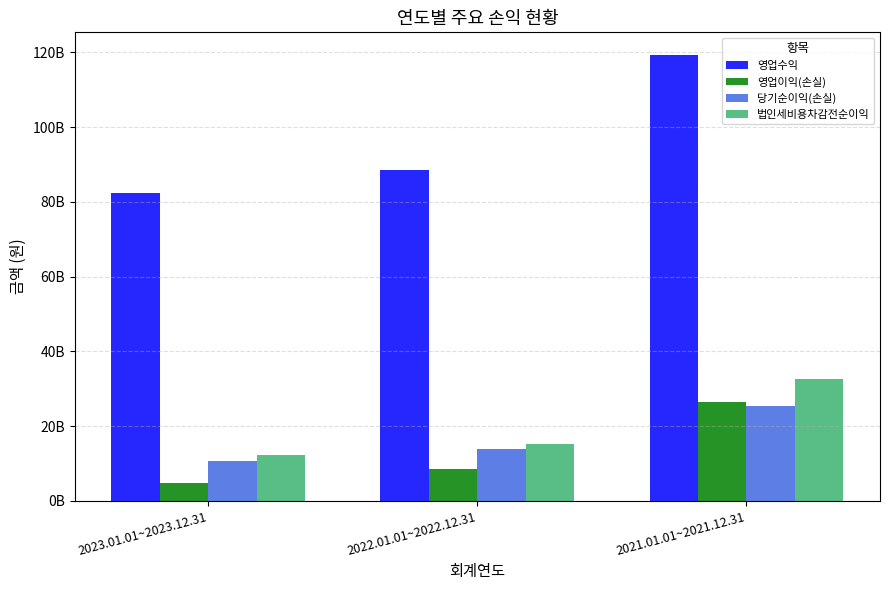

What are all the series names shown in the legend?

영업수익, 영업이익(손실), 당기순이익(손실), 법인세비용차감전순이익